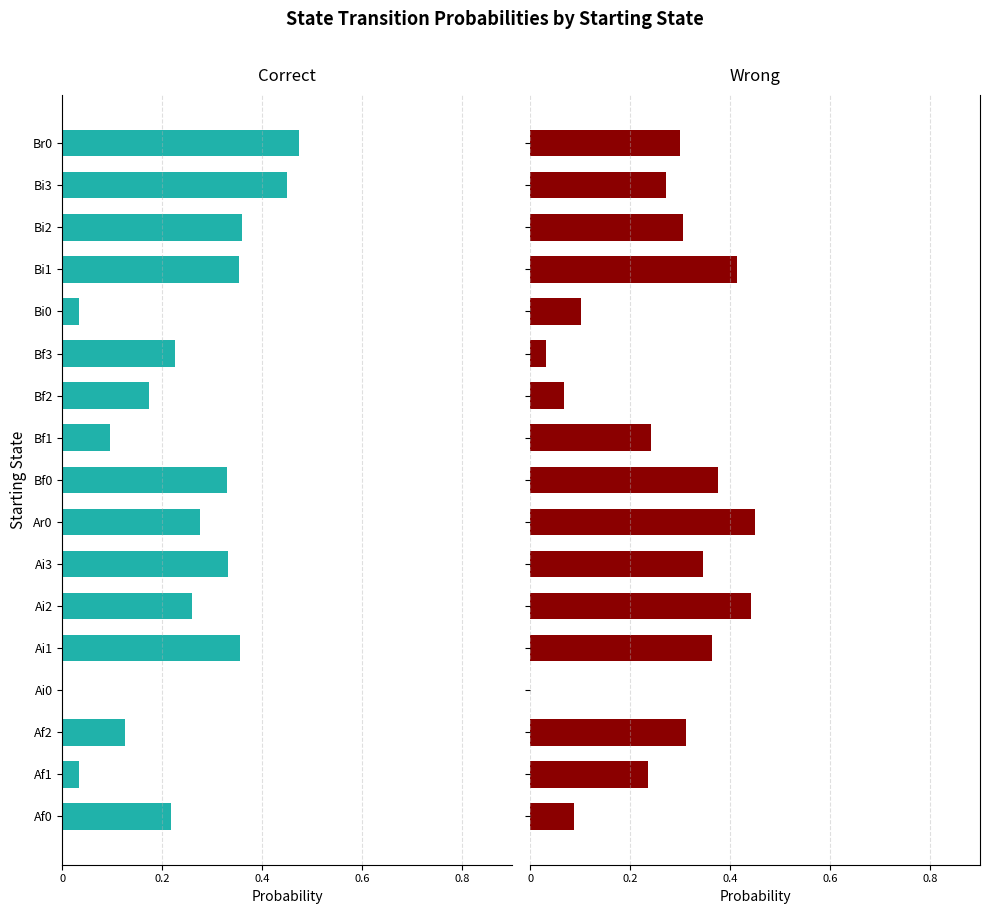

Does the chart contain any negative values?

Yes